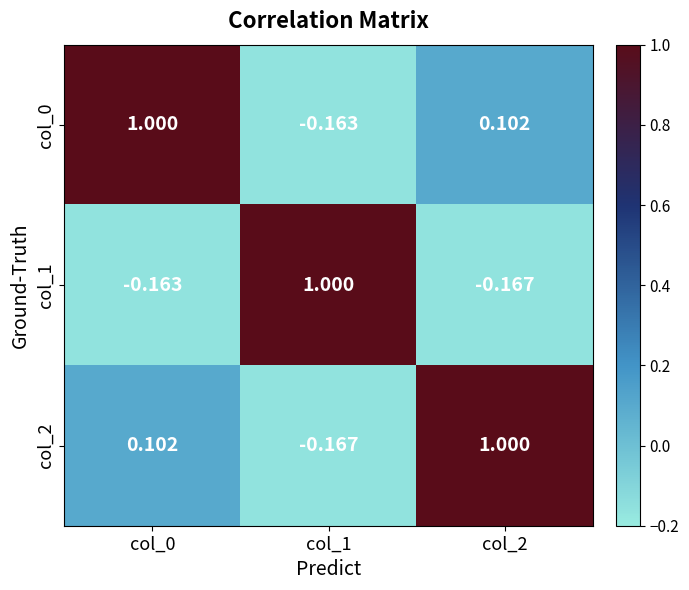

Reading right to left, extract all data points from this chart.

col_0: col_2=0.1	col_1=-0.2	col_0=1.0
col_1: col_2=-0.2	col_1=1.0	col_0=-0.2
col_2: col_2=1.0	col_1=-0.2	col_0=0.1